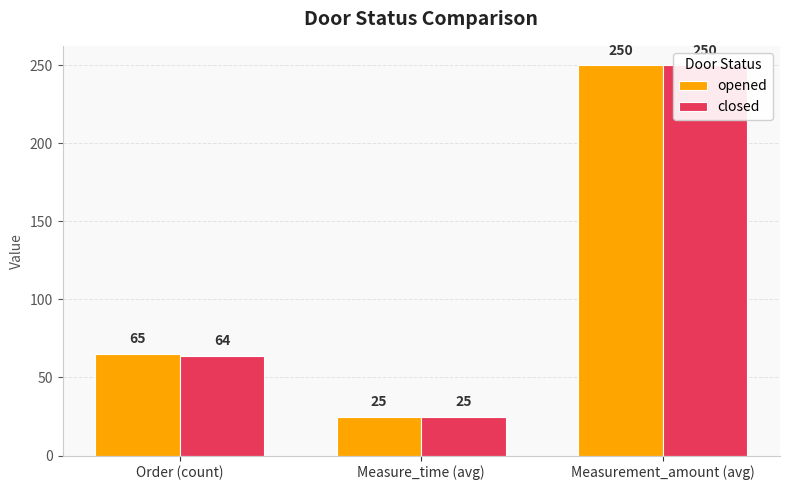

What is the label of the 1st bar from the right?

Measurement_amount (avg)